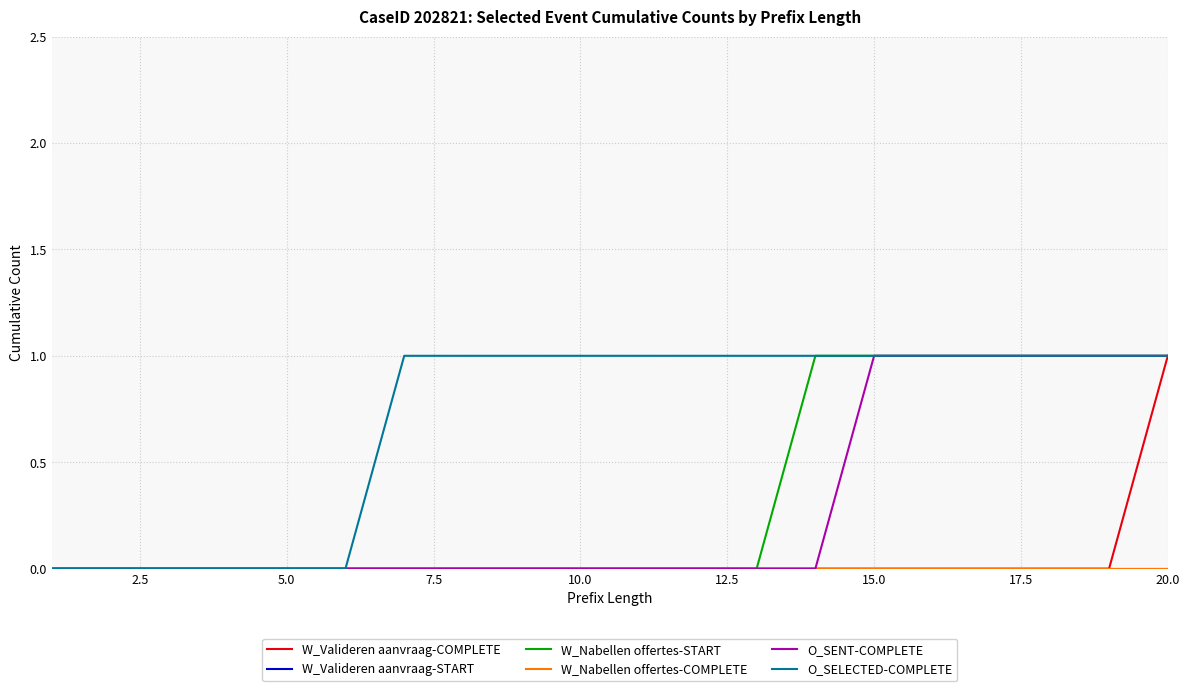

Is this an area chart (filled region under the line)?

No